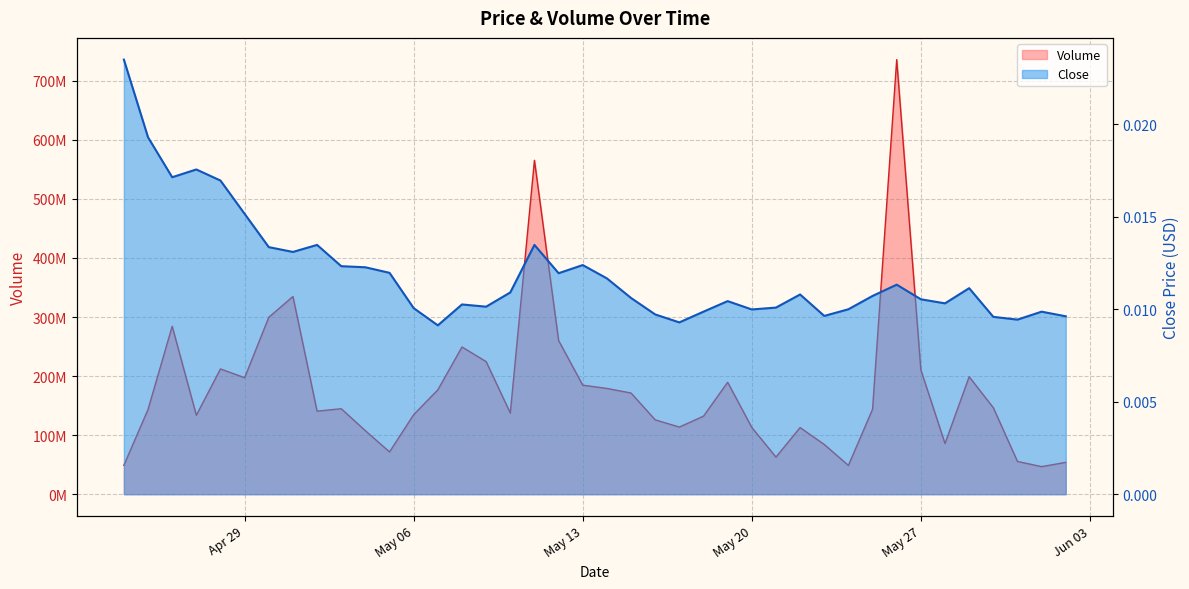

What are all the series names shown in the legend?

Volume, Close